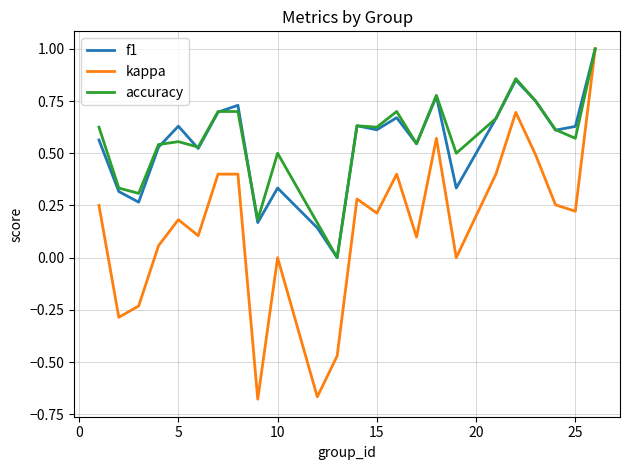

How many positive values does the accuracy series have?

23